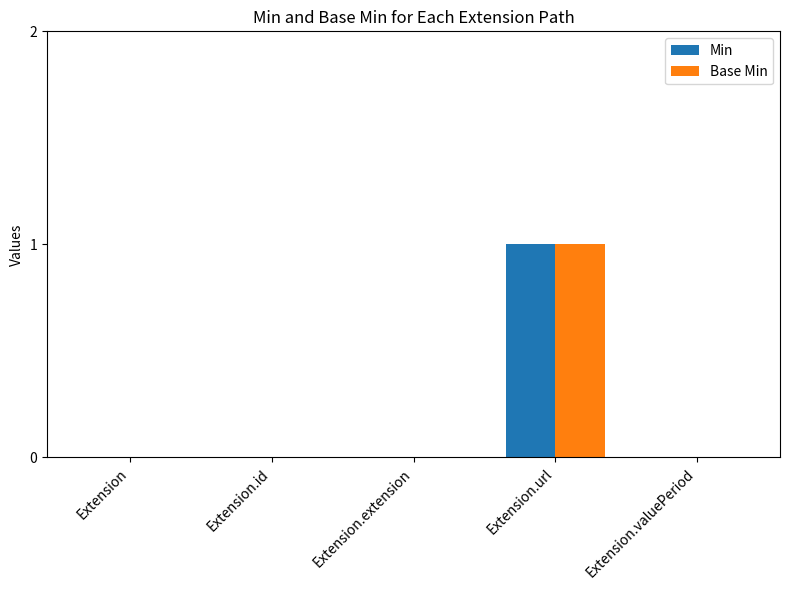

Reading left to right, transcribe all the data shown in this chart.

Min: Extension=0	Extension.id=0	Extension.extension=0	Extension.url=1	Extension.valuePeriod=0
Base Min: Extension=0	Extension.id=0	Extension.extension=0	Extension.url=1	Extension.valuePeriod=0